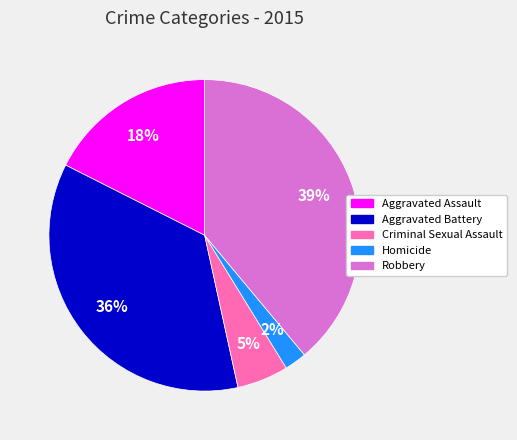

What is the largest slice in the pie chart?

Robbery